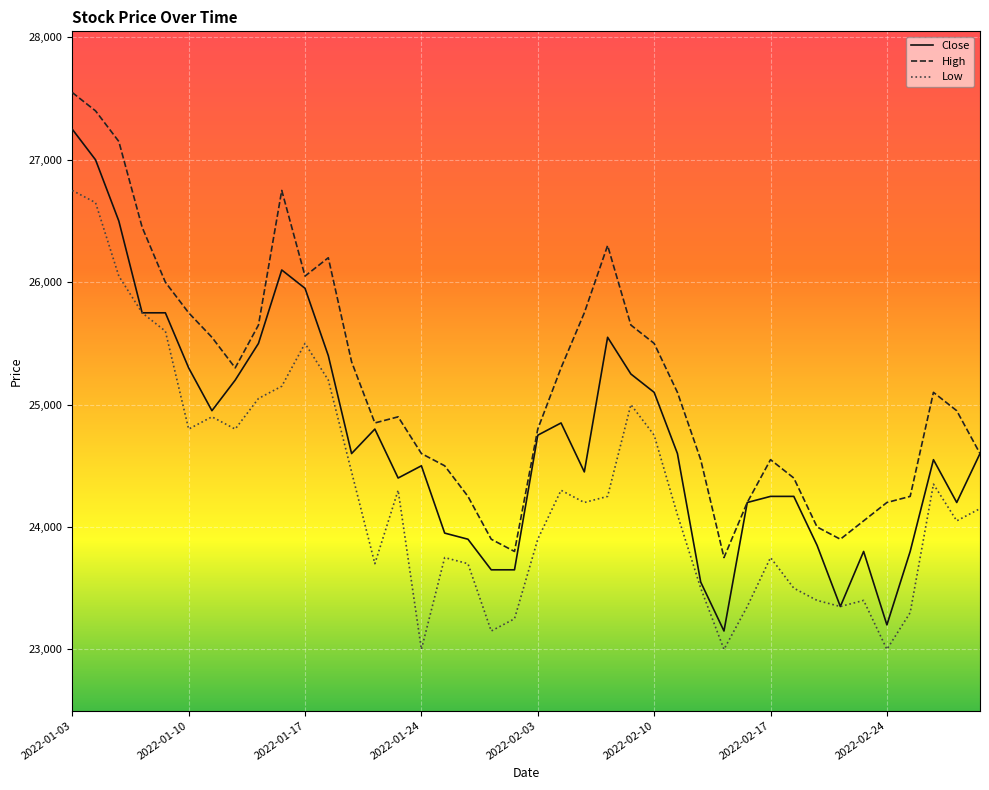

Rank the series by their average value, from highest to lowest.

High, Close, Low